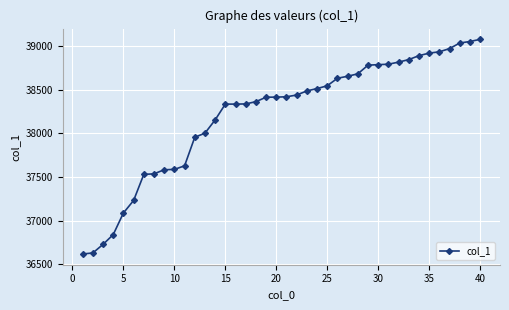

What is the value of the 15th point from the left?

38335